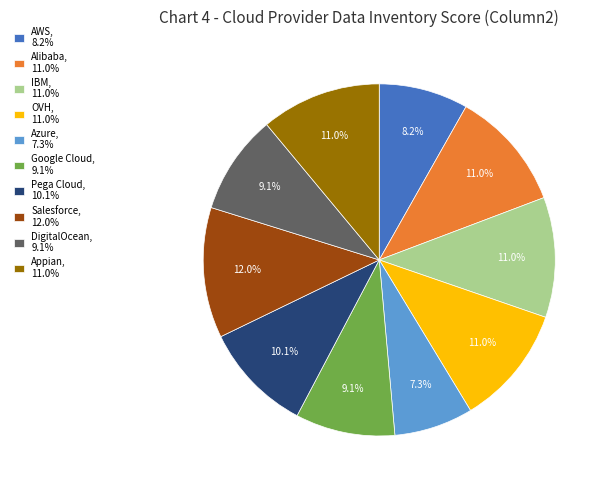

To the nearest percent, what is the average slice percentage?

10%